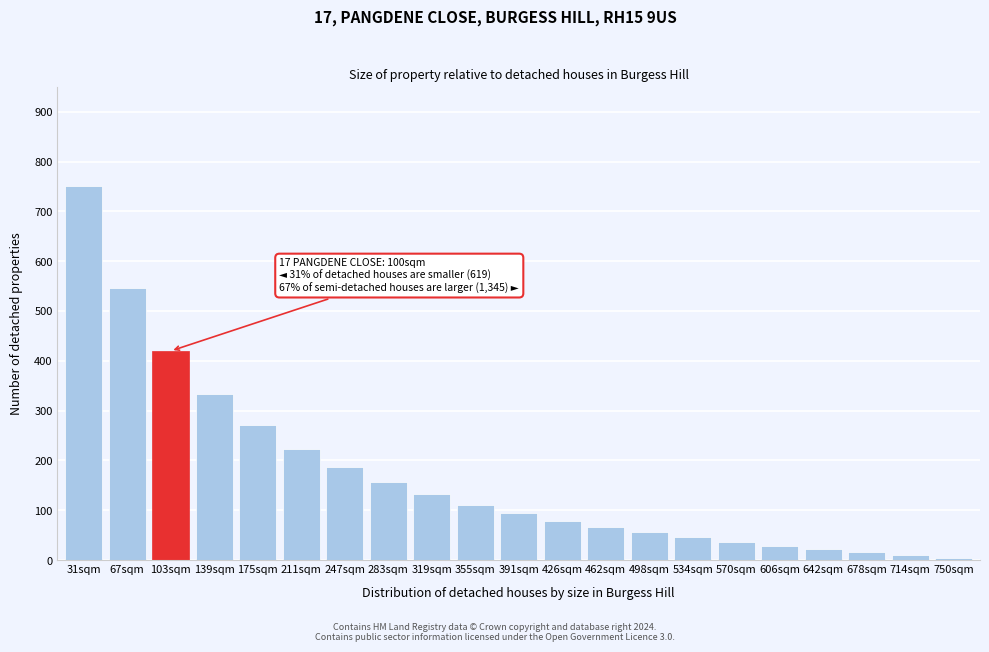

Reading left to right, list all the values displayed in this chart.

750.0	546.5	419.7	333.2	270.5	223.0	185.8	156.0	131.6	111.2	94.0	79.3	66.5	55.4	45.5	36.8	29.1	22.1	15.8	10.0	4.8